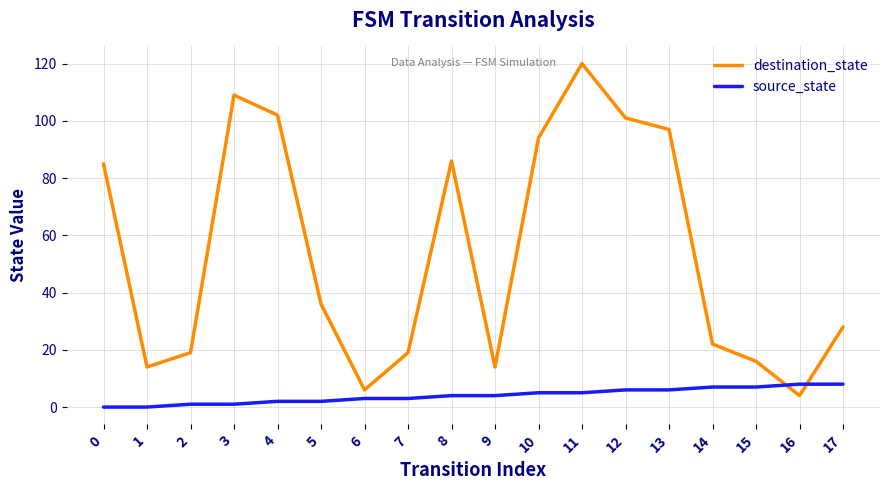

Which series has the largest range (max minus min)?

destination_state